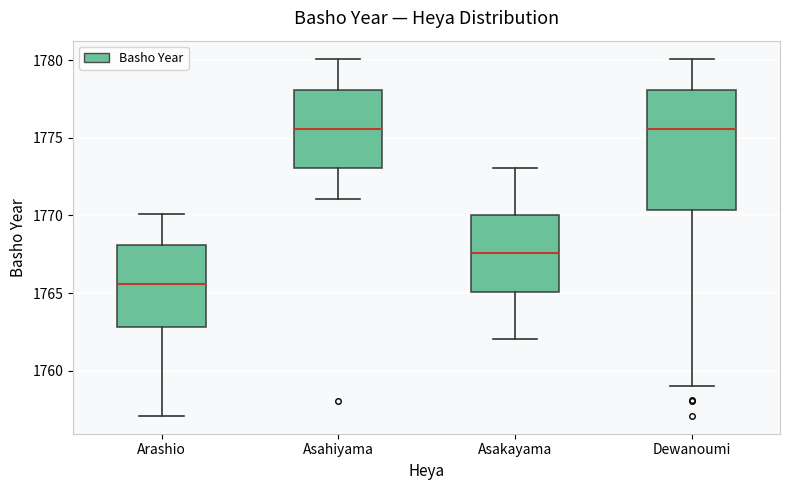

Comparing the boxes themselves (not the whiskers), which one is the tallest?

Dewanoumi